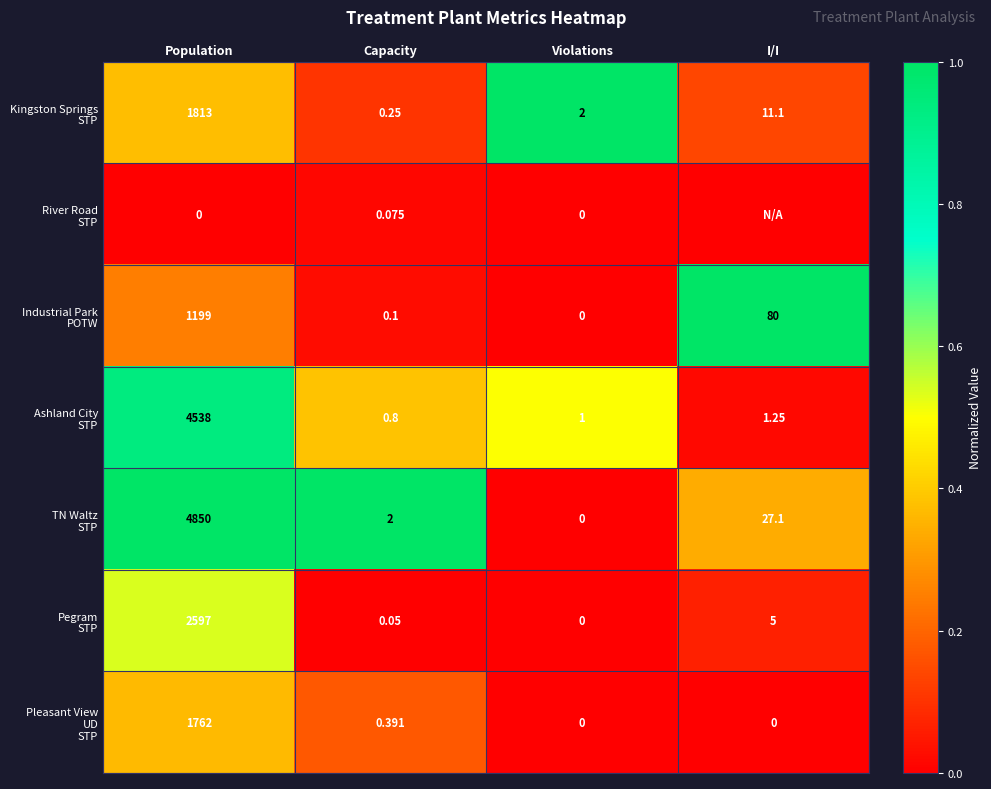

Is the value of Industrial Park POTW at Capacity greater than the value of Pegram STP at Population?

No